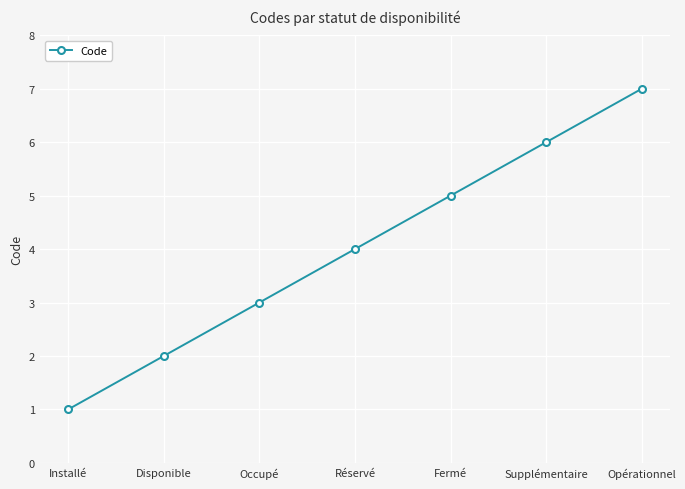

Where is the data nearest to the value 4?

Réservé